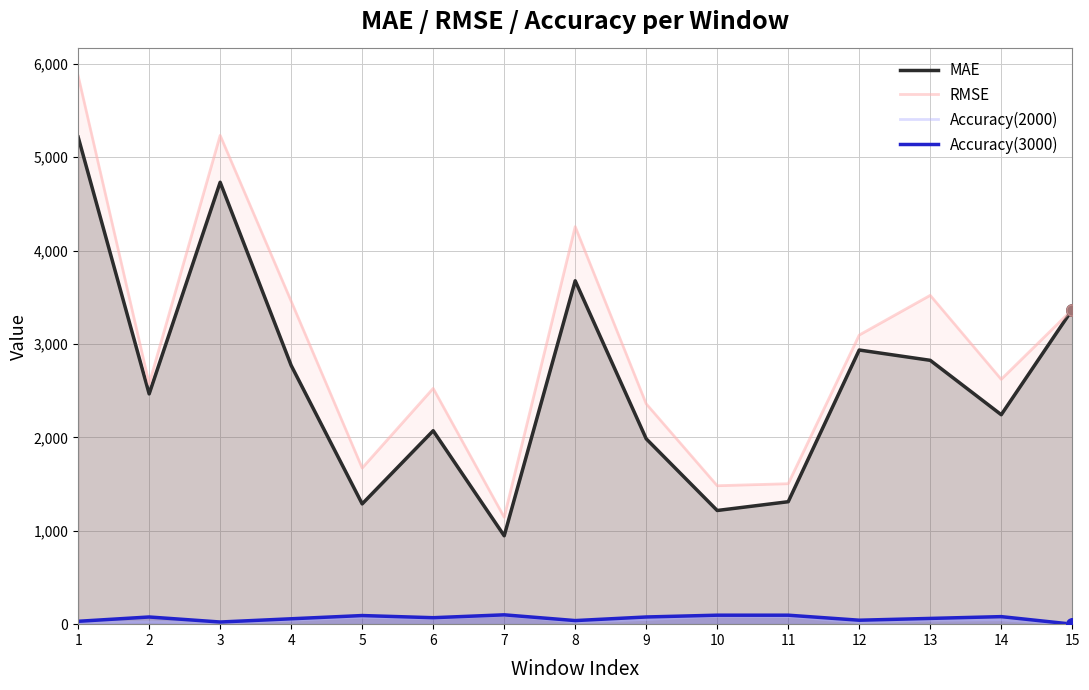

What are all the series names shown in the legend?

MAE, RMSE, Accuracy(2000), Accuracy(3000)